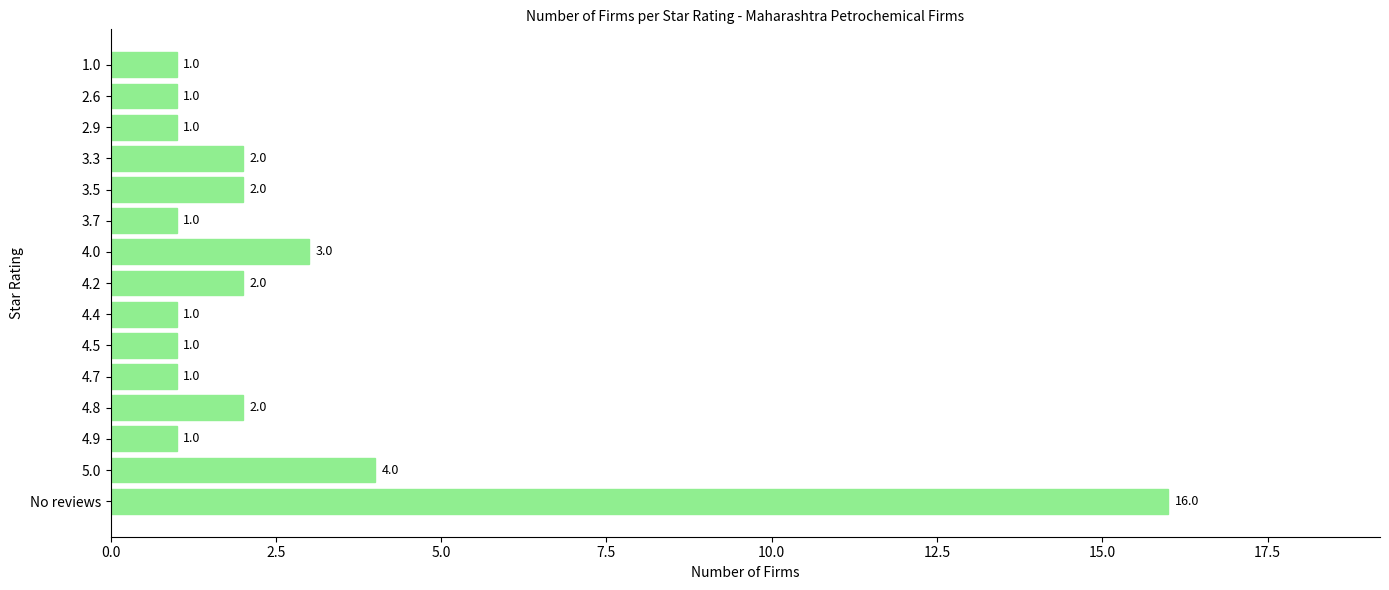

Reading top to bottom, transcribe all the data shown in this chart.

1.0=1	2.6=1	2.9=1	3.3=2	3.5=2	3.7=1	4.0=3	4.2=2	4.4=1	4.5=1	4.7=1	4.8=2	4.9=1	5.0=4	No reviews=16